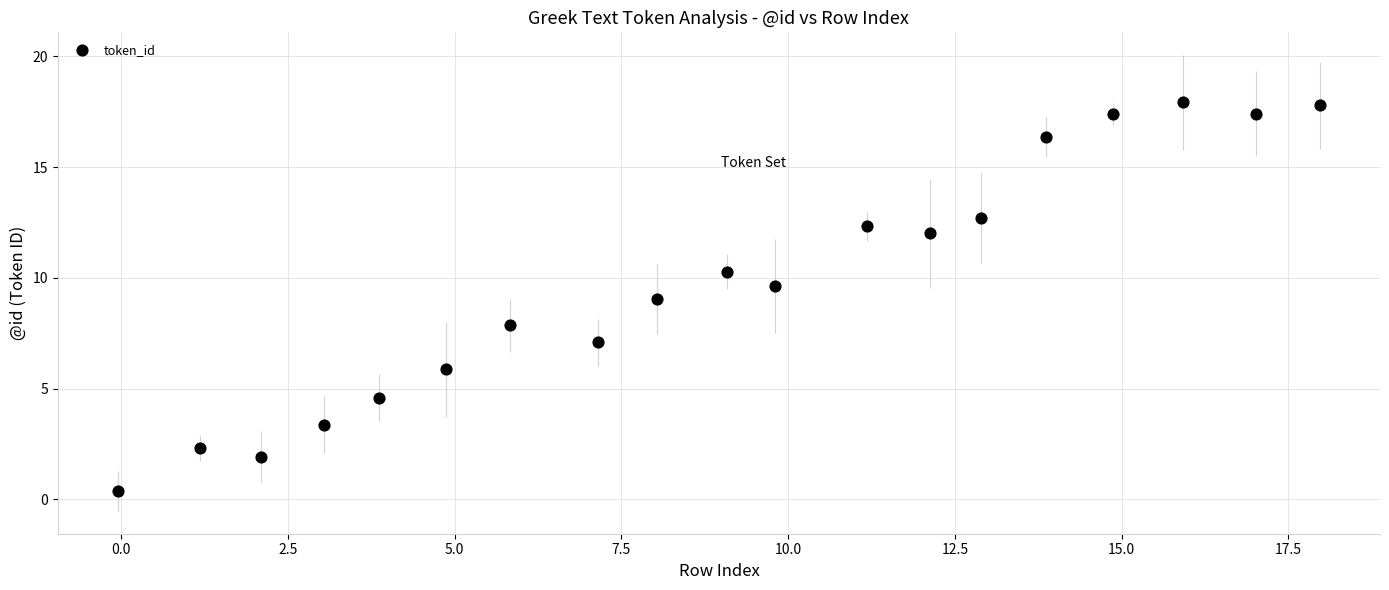

What is the range of X values (max minus min)?

18.0